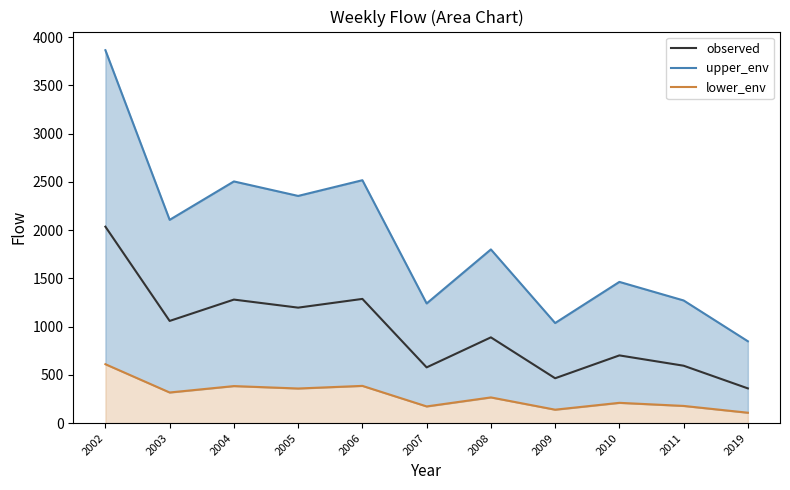

Reading left to right, what are all the values shown in this chart?

observed: 2035.2	1058.9	1280.0	1196.5	1287.0	577.7	888.7	465.1	701.8	594.9	360.1
upper_env: 3863.3	2105.9	2504.0	2353.8	2516.6	1239.9	1799.6	1037.1	1463.2	1270.9	848.1
lower_env: 610.6	317.7	384.0	359.0	386.1	173.3	266.6	139.5	210.5	178.5	108.0